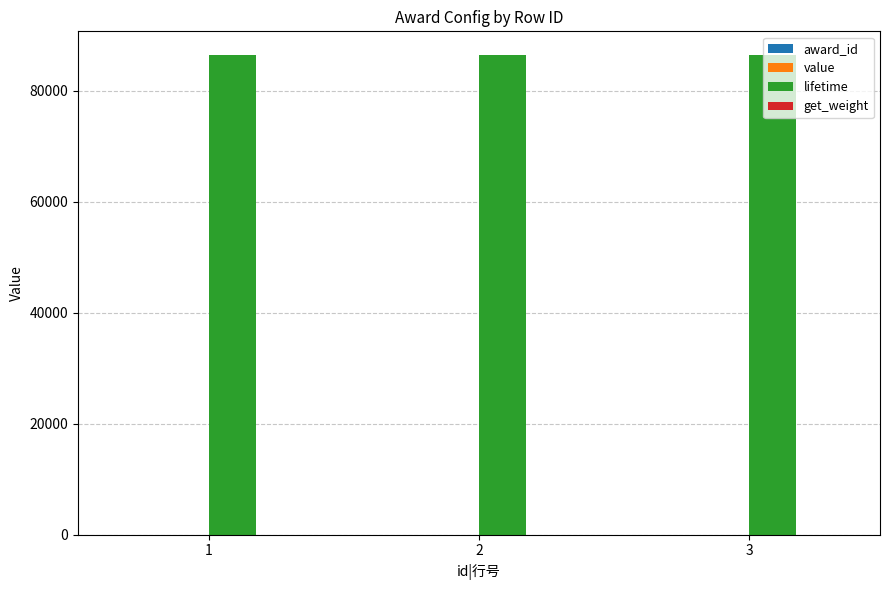

How many data points does each series have?

3